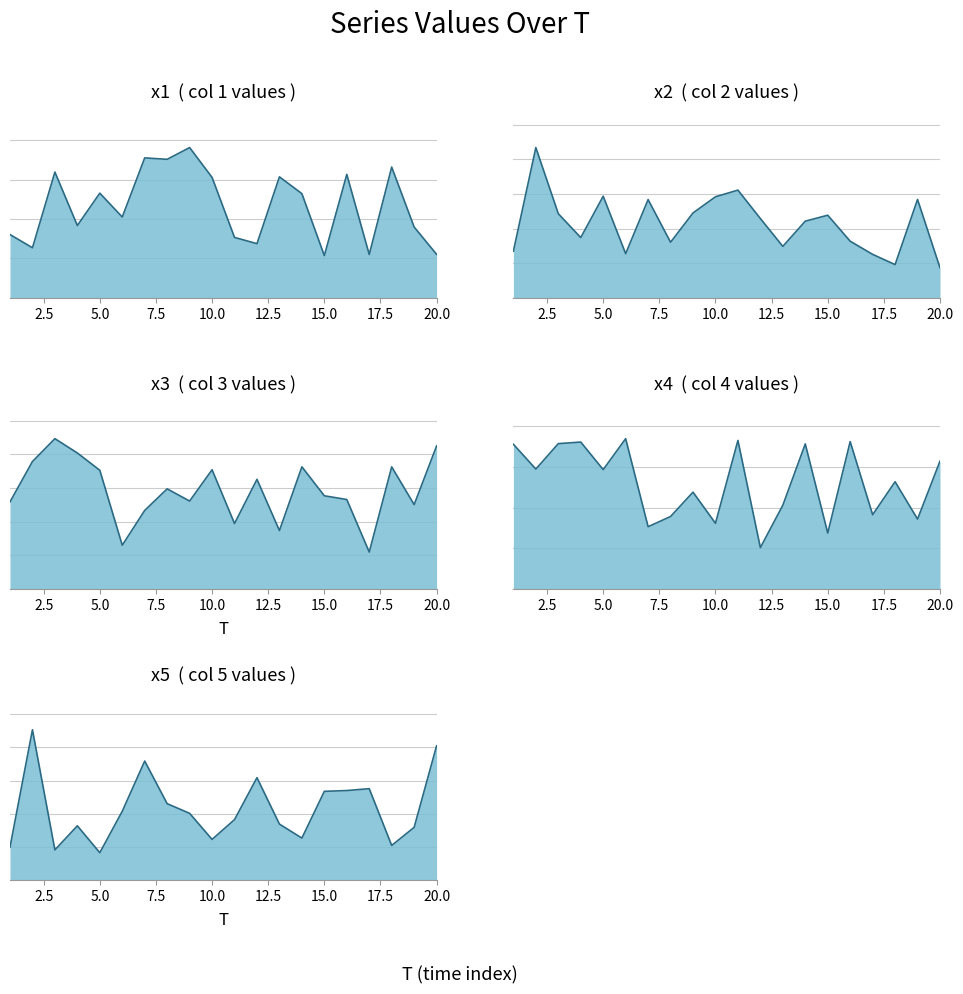

At which label does x5 reach its peak?

2